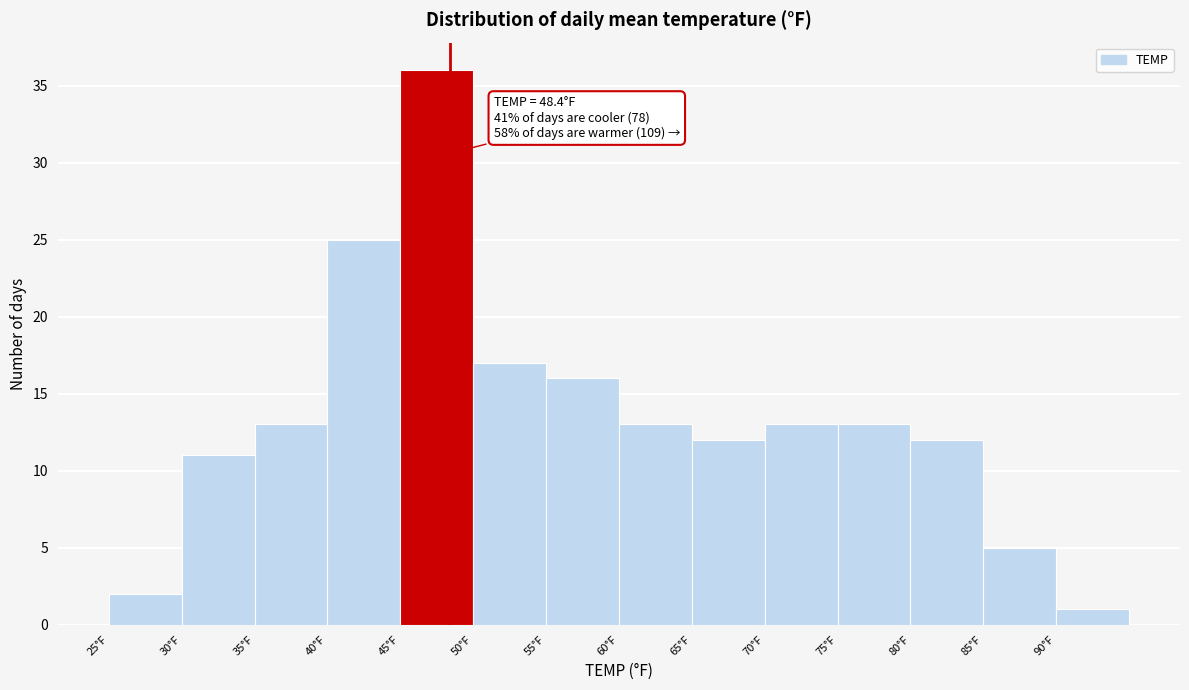

Which range on the x-axis has the tallest bar?

45 to 50